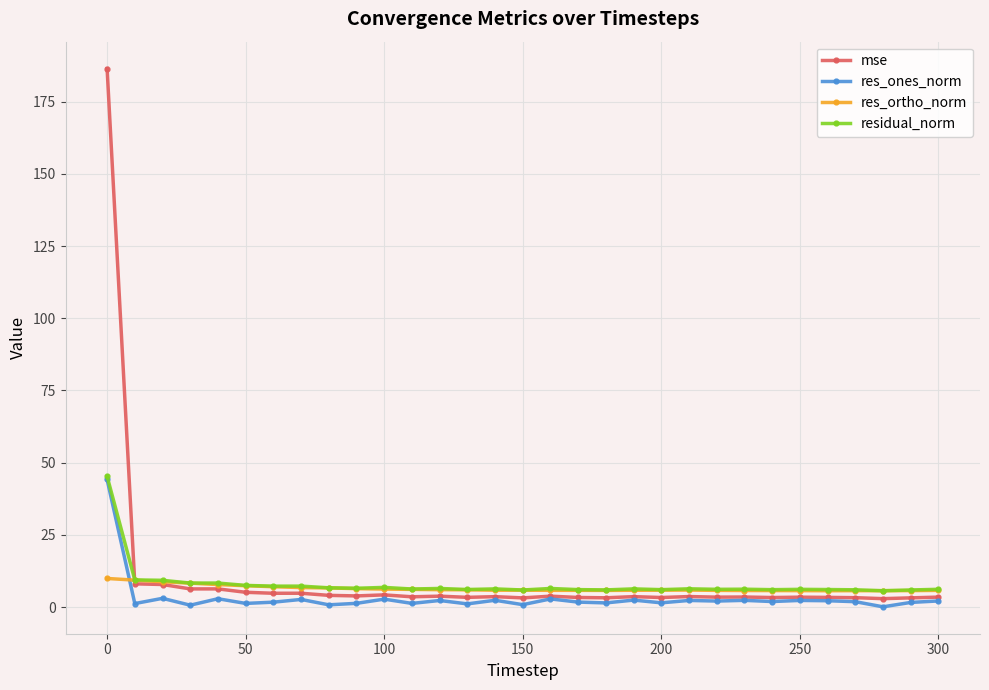

Count the number of categories in the chart.

31